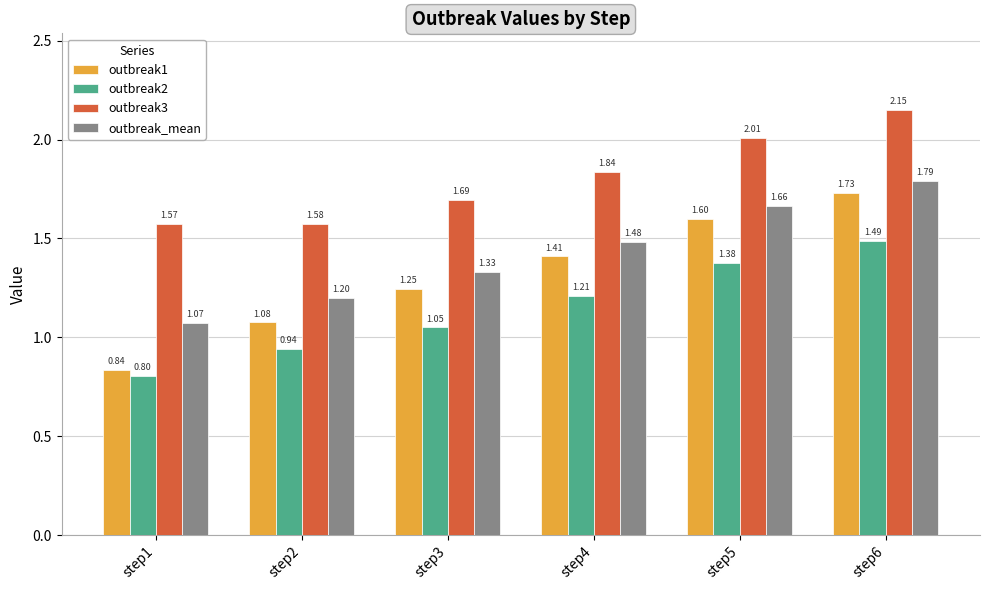

At how many categories does at least one series exceed 1?

6